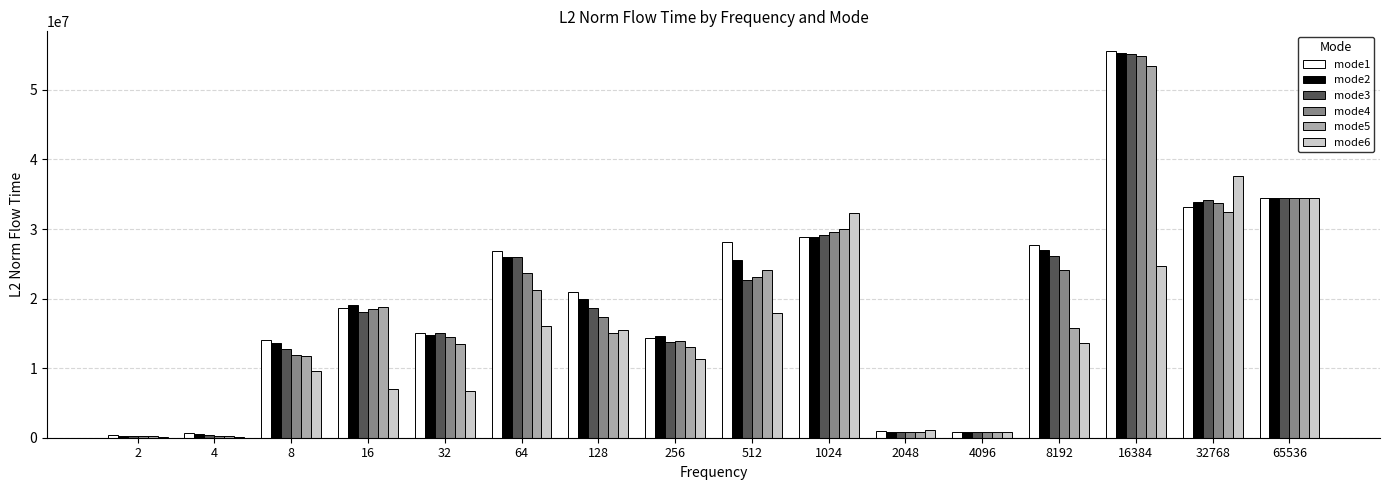

True or false: mode3 has a value of 275500.8 at 2.

True